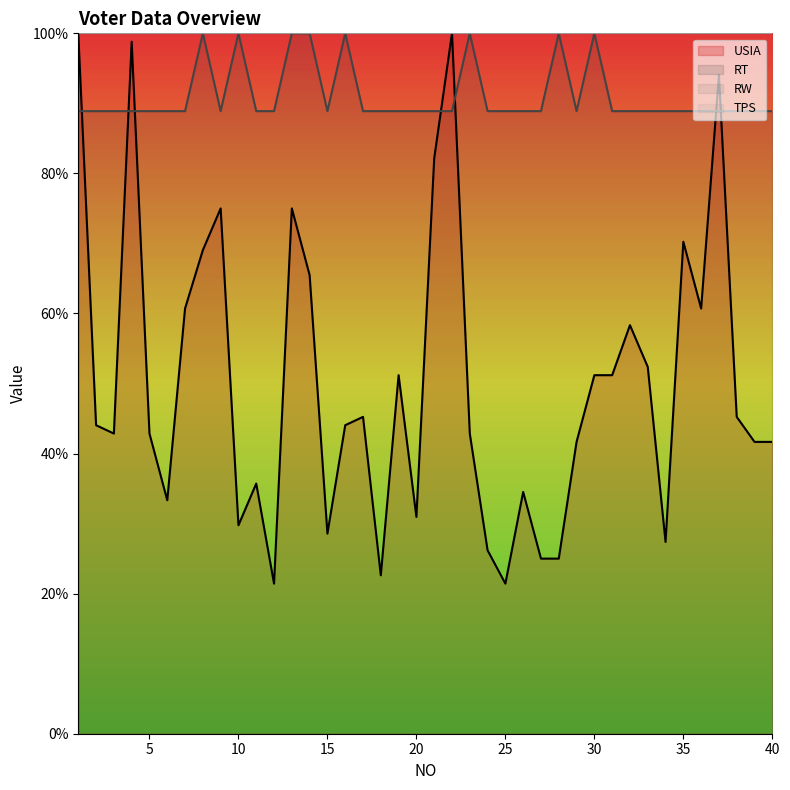

What is the sum of the RT values at 35 and 34?

177.8